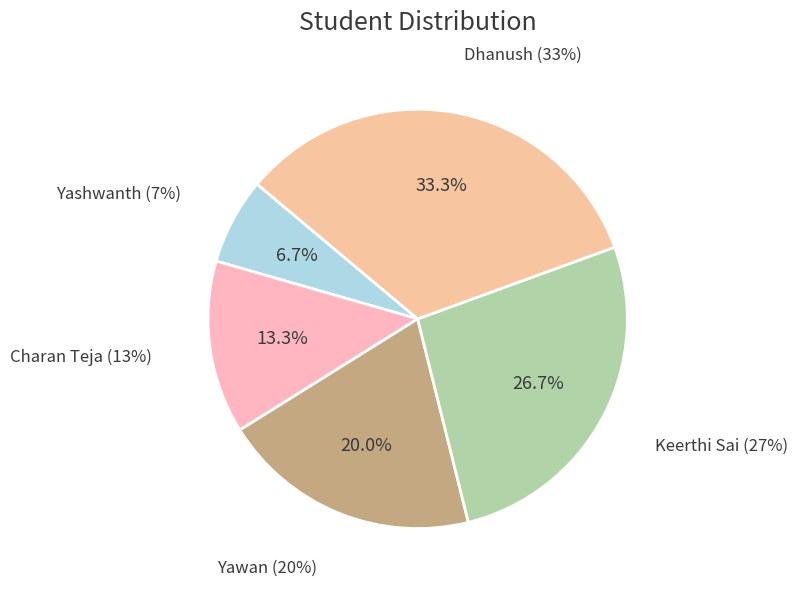

Which has a higher value, Dhanush or Yawan?

Dhanush